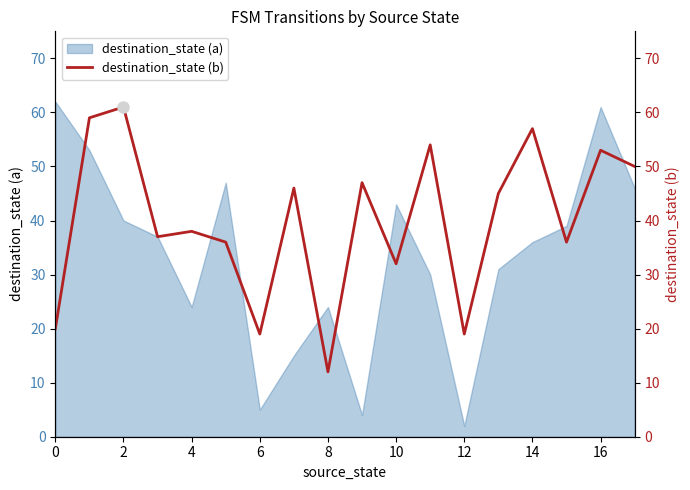

True or false: there are more than 0 points higher than both neighbors.

True